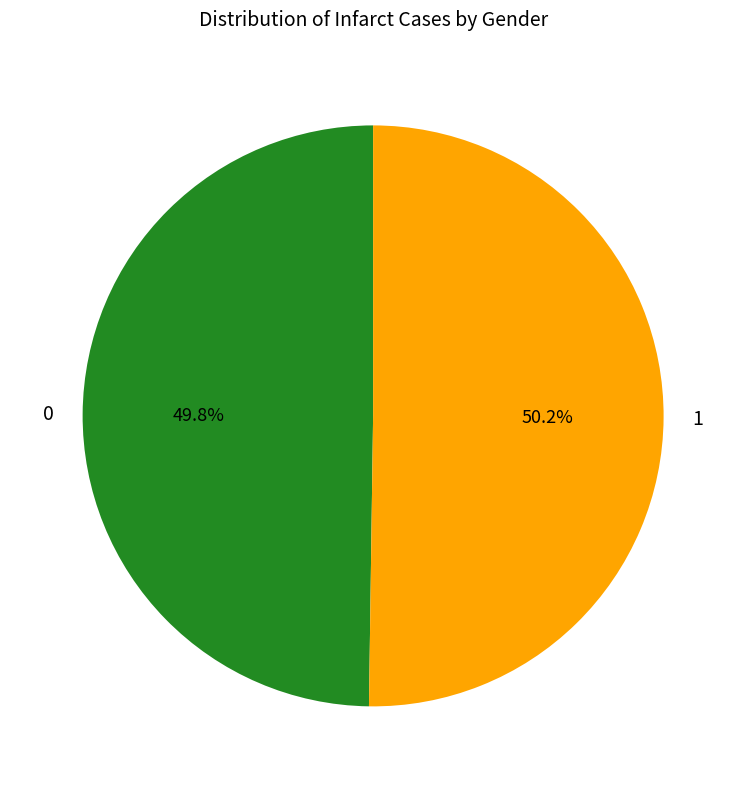

To the nearest percent, what portion does 1 represent?

50%